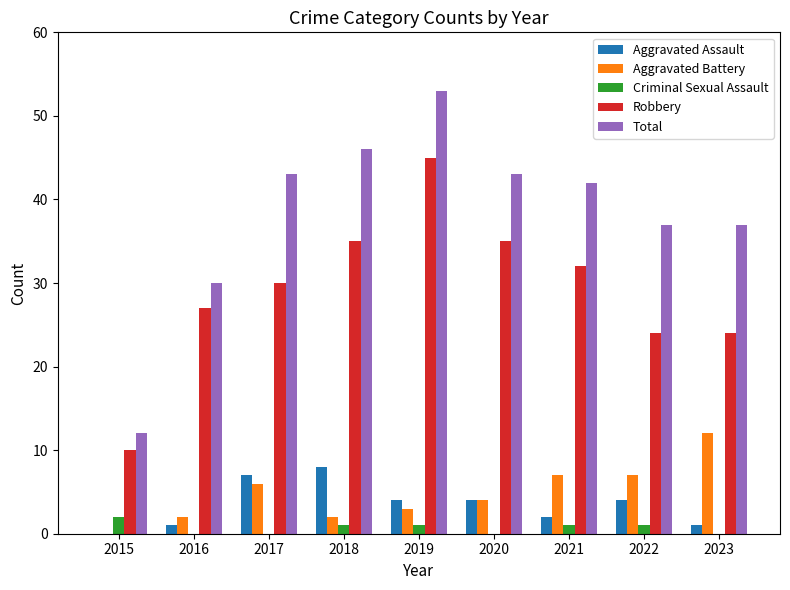

Reading left to right, extract all data points from this chart.

Aggravated Assault: 0	1	7	8	4	4	2	4	1
Aggravated Battery: 0	2	6	2	3	4	7	7	12
Criminal Sexual Assault: 2	0	0	1	1	0	1	1	0
Robbery: 10	27	30	35	45	35	32	24	24
Total: 12	30	43	46	53	43	42	37	37